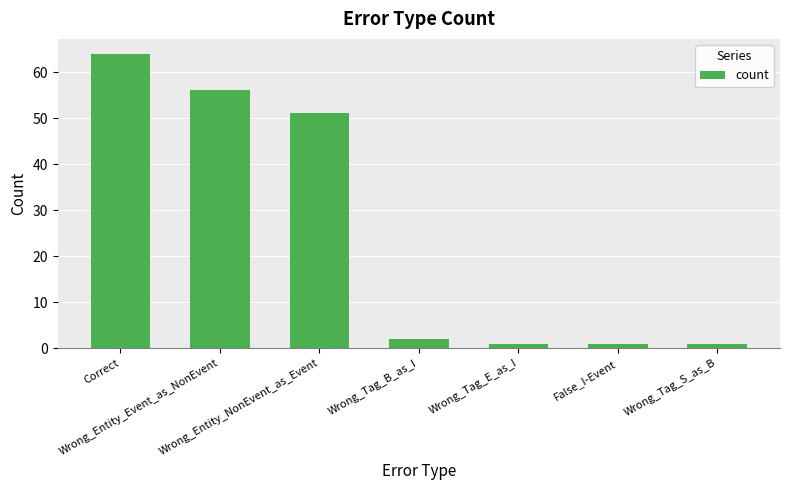

Where is the data nearest to the value 32?

Wrong_Entity_NonEvent_as_Event